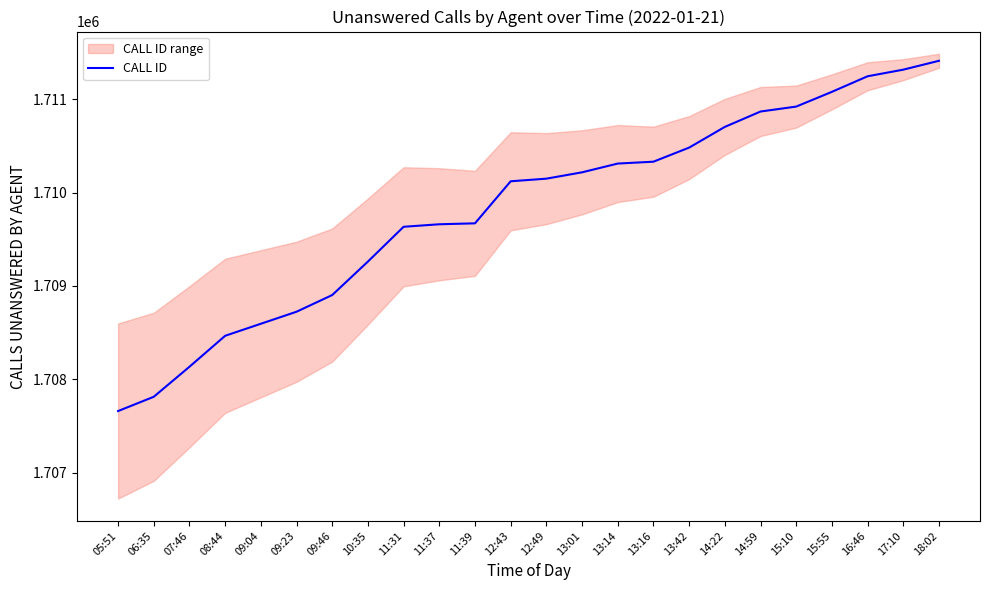

What is the label of the 22nd point from the right?

07:46